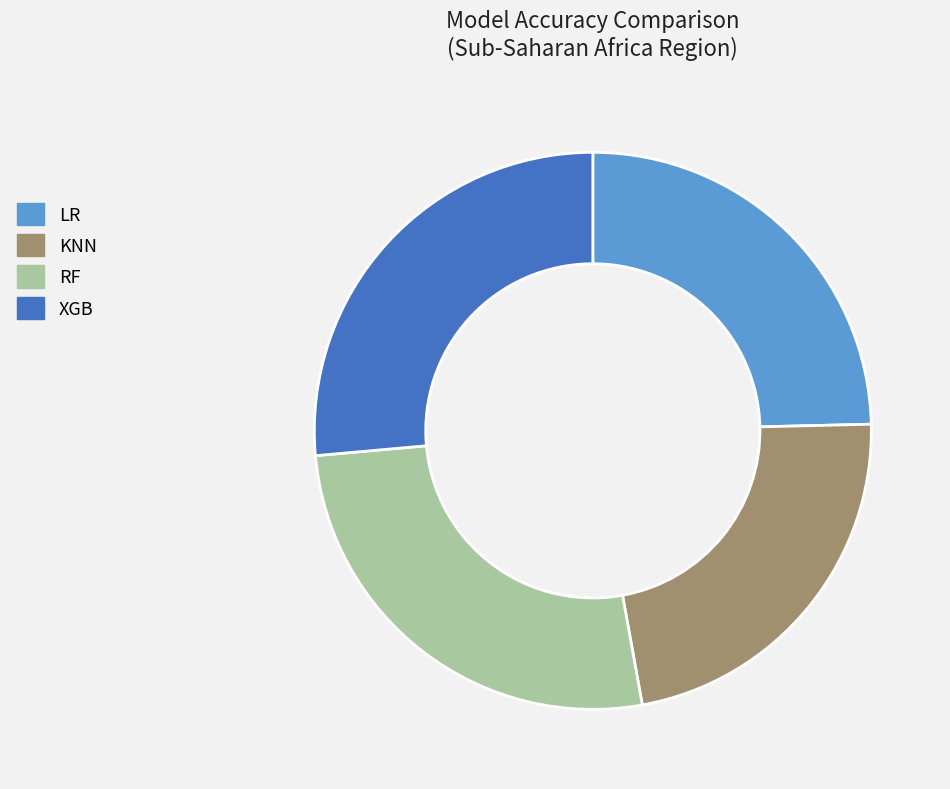

Is it true that KNN is 23% of the pie?

True